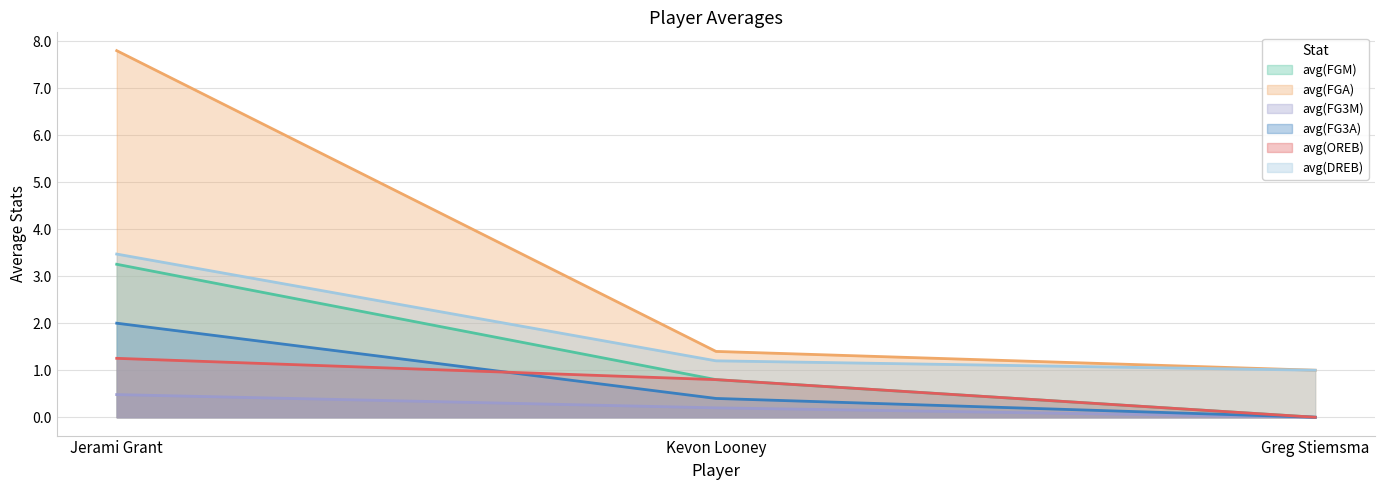

How many lines are shown in the chart?

6